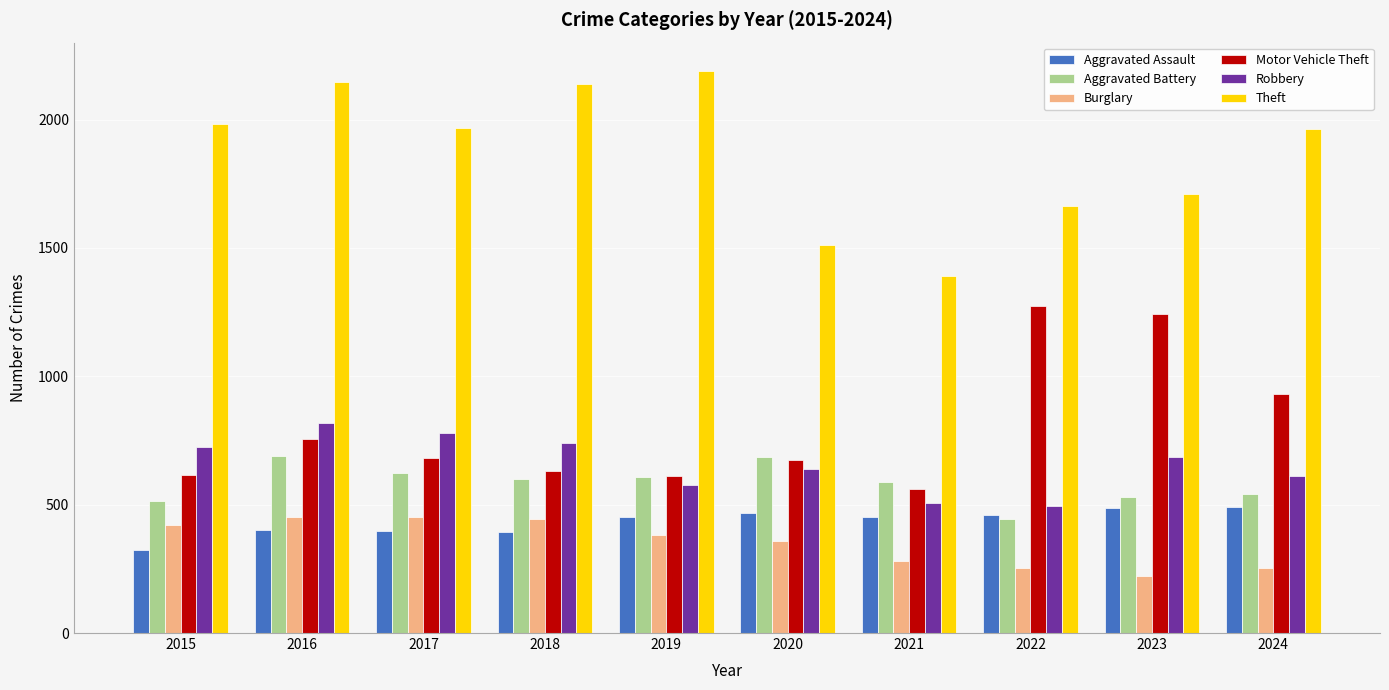

Does the chart contain any negative values?

No